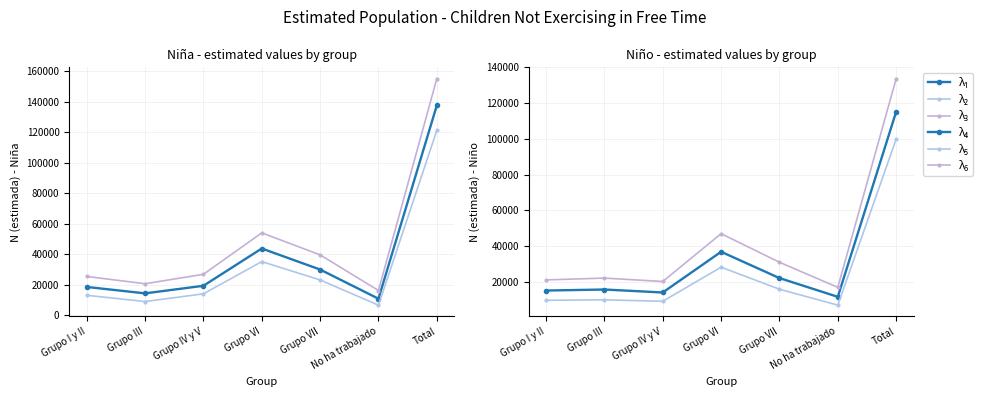

The value of λ₂ N (lím inf IC) at Grupo I y II is 18957. True or false?

False